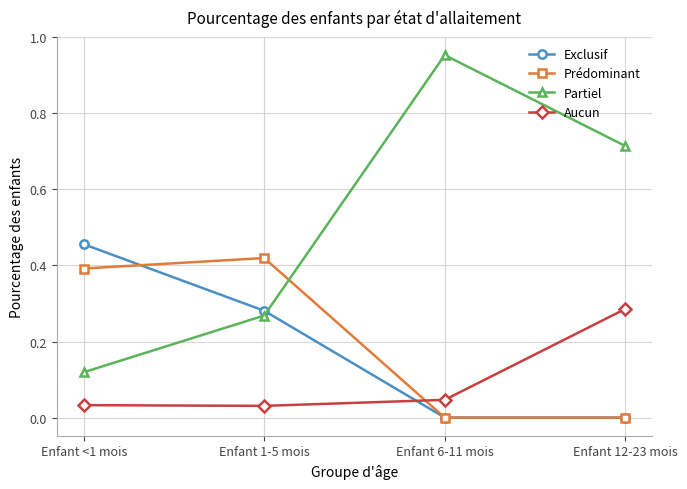

At which category does the chart reach its peak across all series?

Enfant 6-11 mois